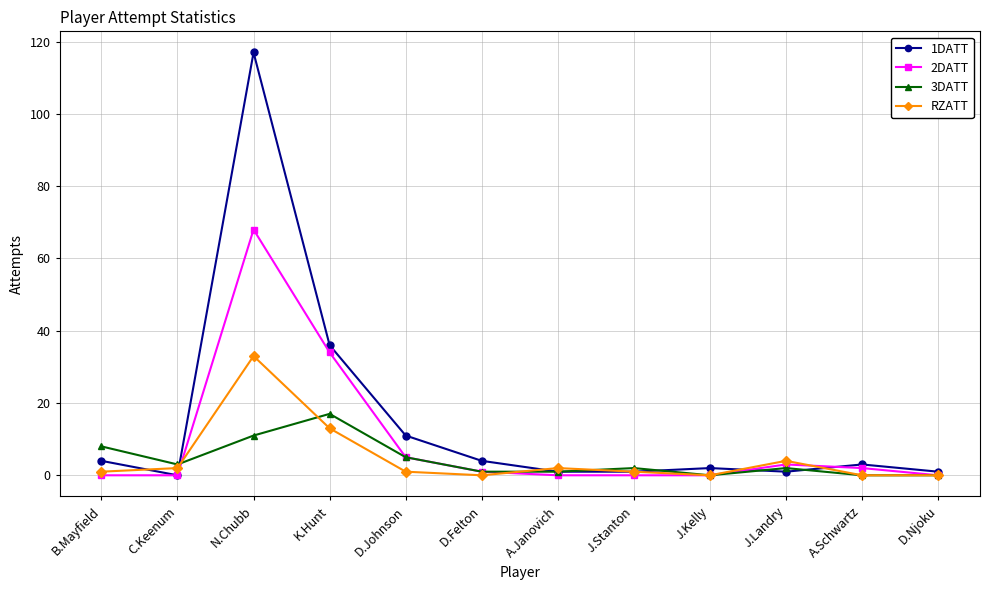

Is it true that 2DATT equals 31 at N.Chubb?

False